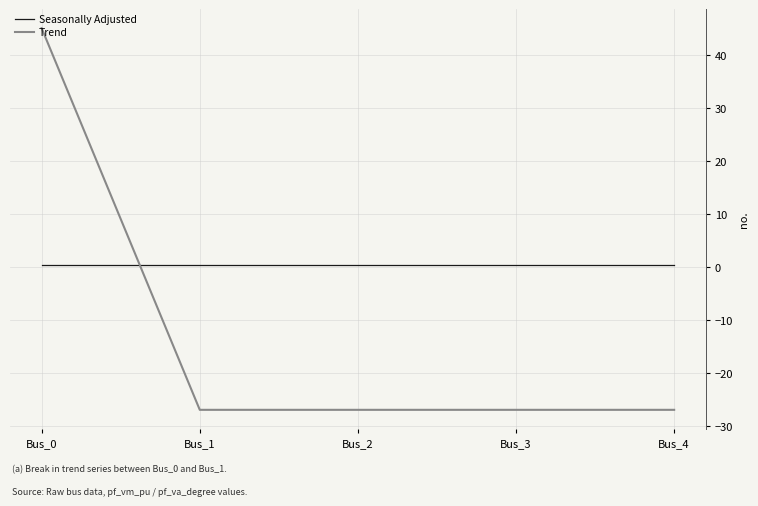

At which category is the sum across all series the highest?

Bus_0